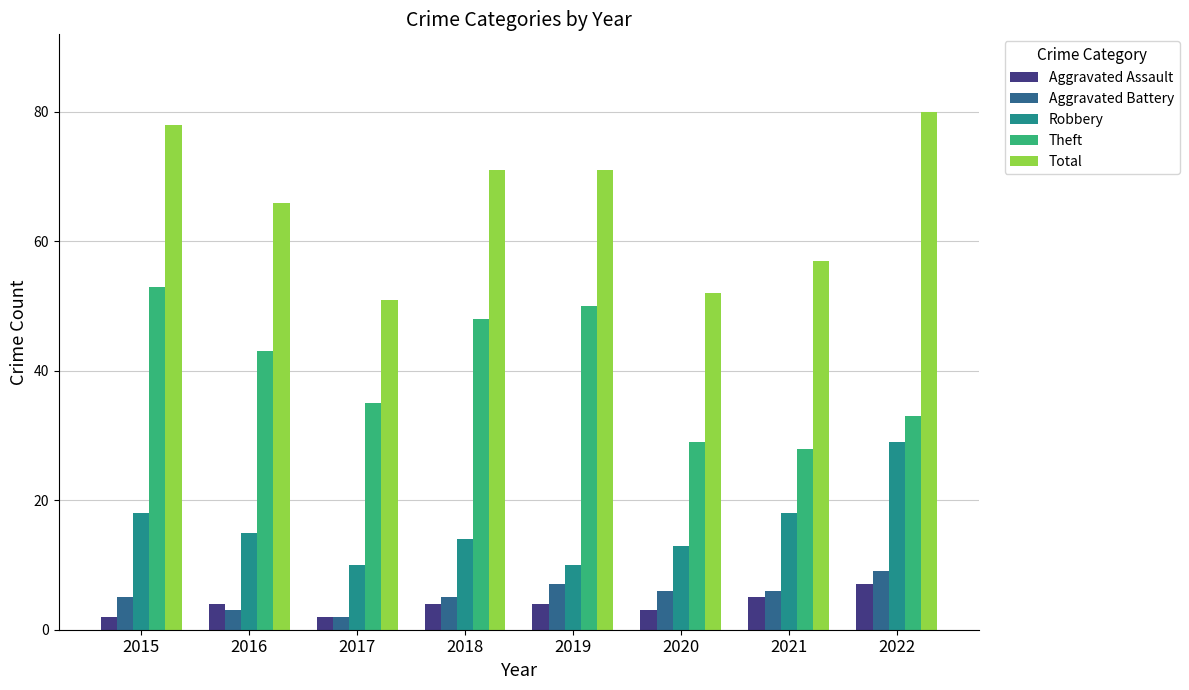

At 2018, list the series in order from largest to smallest.

Total, Theft, Robbery, Aggravated Battery, Aggravated Assault